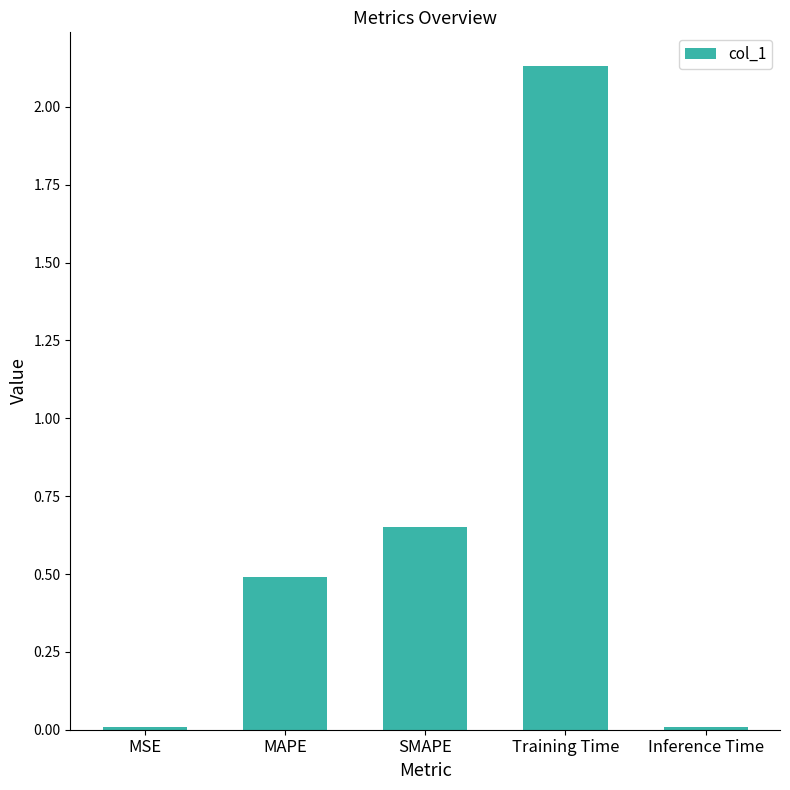

What position from the right is SMAPE?

3